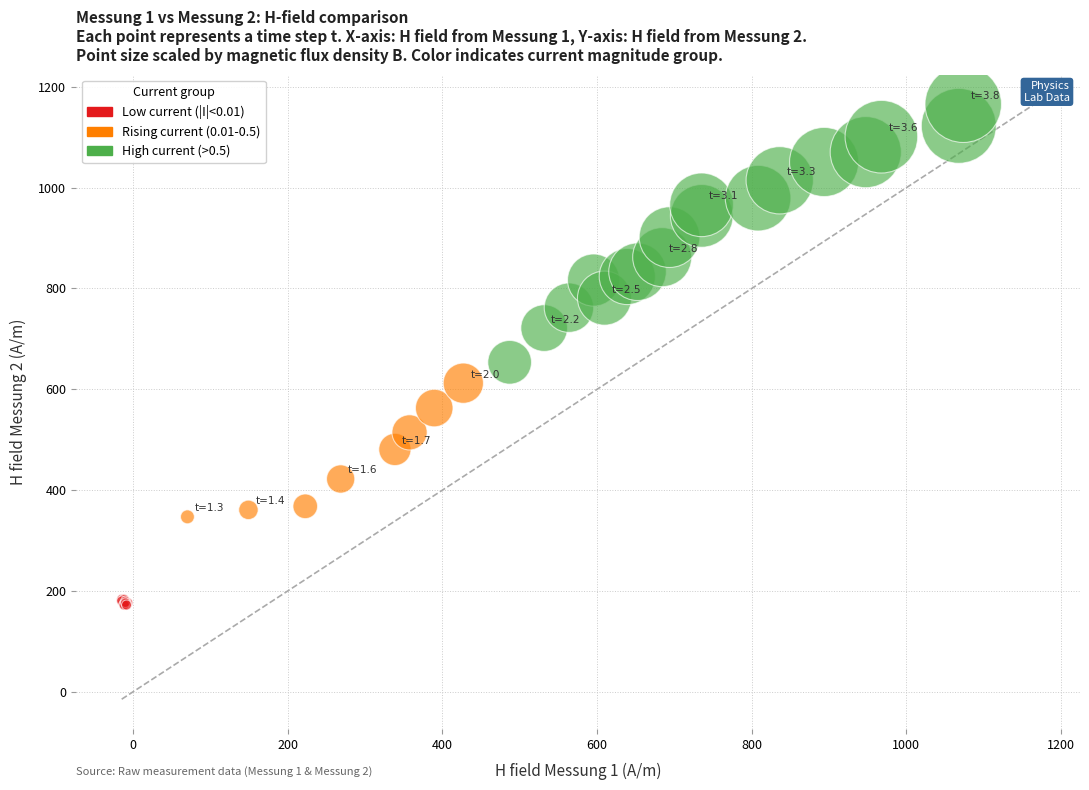

What are all the series names shown in the legend?

Low current (|I|<0.01), Rising current (0.01-0.5), High current (>0.5)